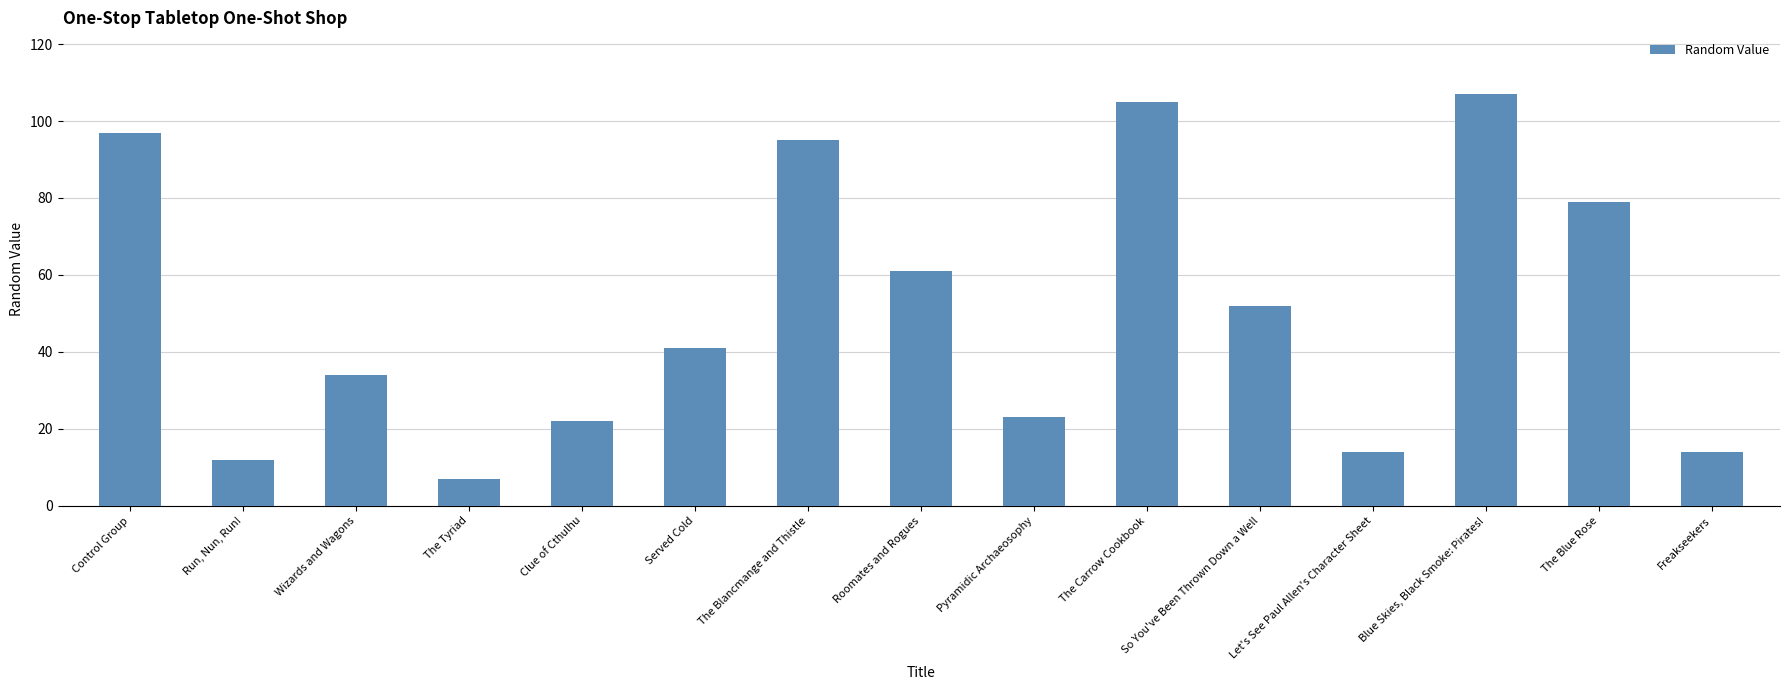

What is the difference between the second highest and second lowest values?

93